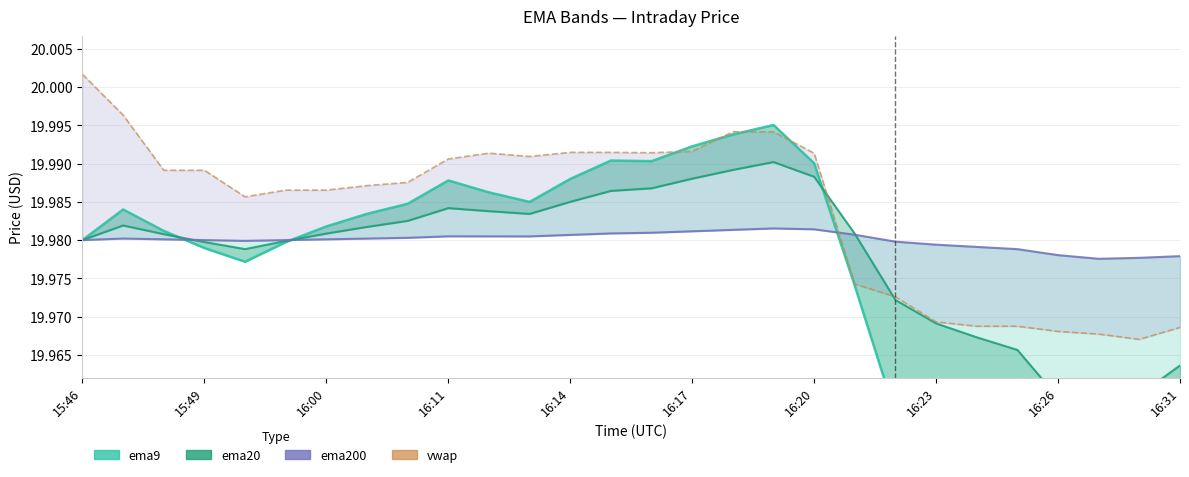

Reading left to right, extract all data points from this chart.

ema9: 20.0	20.0	20.0	20.0	20.0	20.0	20.0	20.0	20.0	20.0	20.0	20.0	20.0	20.0	20.0	20.0	20.0	20.0	20.0	20.0	20.0	20.0	20.0	20.0	19.9	19.9	19.9	20.0
ema20: 20.0	20.0	20.0	20.0	20.0	20.0	20.0	20.0	20.0	20.0	20.0	20.0	20.0	20.0	20.0	20.0	20.0	20.0	20.0	20.0	20.0	20.0	20.0	20.0	20.0	20.0	20.0	20.0
ema200: 20.0	20.0	20.0	20.0	20.0	20.0	20.0	20.0	20.0	20.0	20.0	20.0	20.0	20.0	20.0	20.0	20.0	20.0	20.0	20.0	20.0	20.0	20.0	20.0	20.0	20.0	20.0	20.0
vwap: 20.0	20.0	20.0	20.0	20.0	20.0	20.0	20.0	20.0	20.0	20.0	20.0	20.0	20.0	20.0	20.0	20.0	20.0	20.0	20.0	20.0	20.0	20.0	20.0	20.0	20.0	20.0	20.0